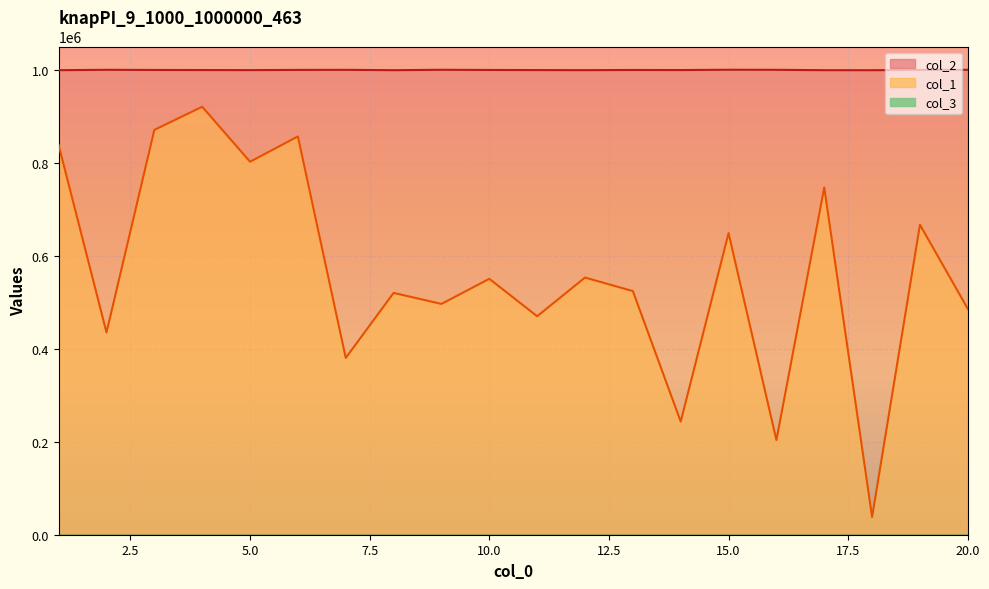

True or false: col_1 and col_2 intersect in this chart.

False